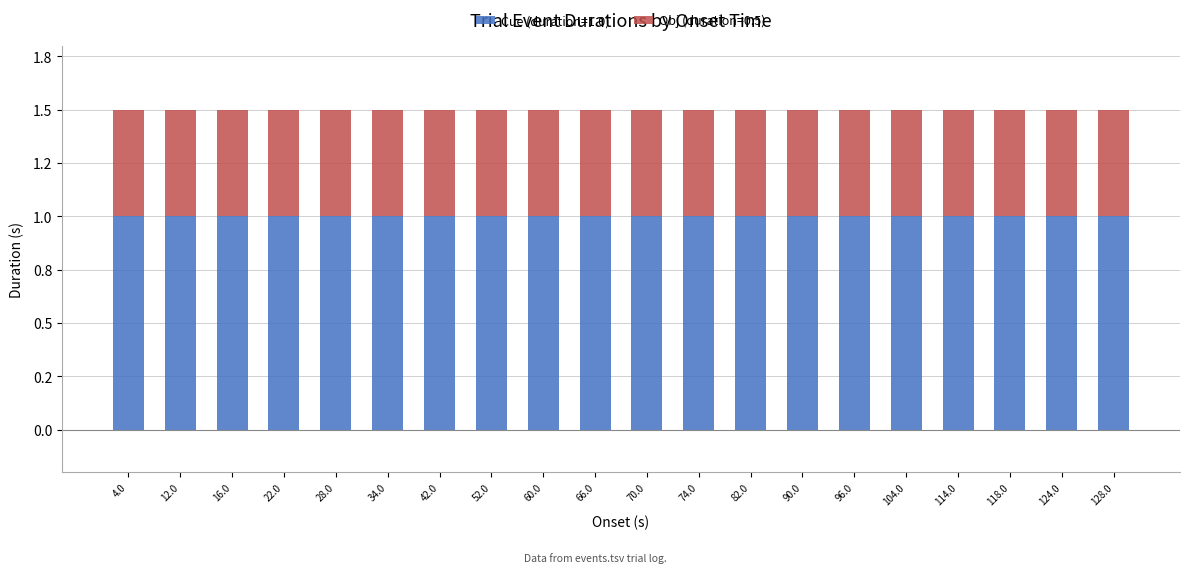

What are all the series names shown in the legend?

Cue (duration=1.0), Obj (duration=0.5)